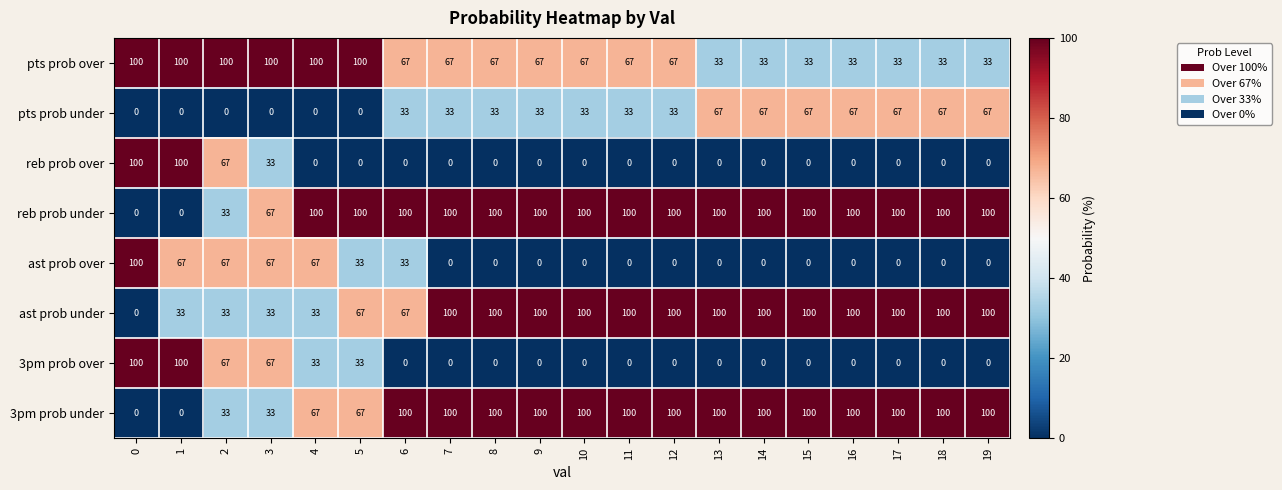

What is the difference between the maximum and minimum values in the reb prob under series?

100